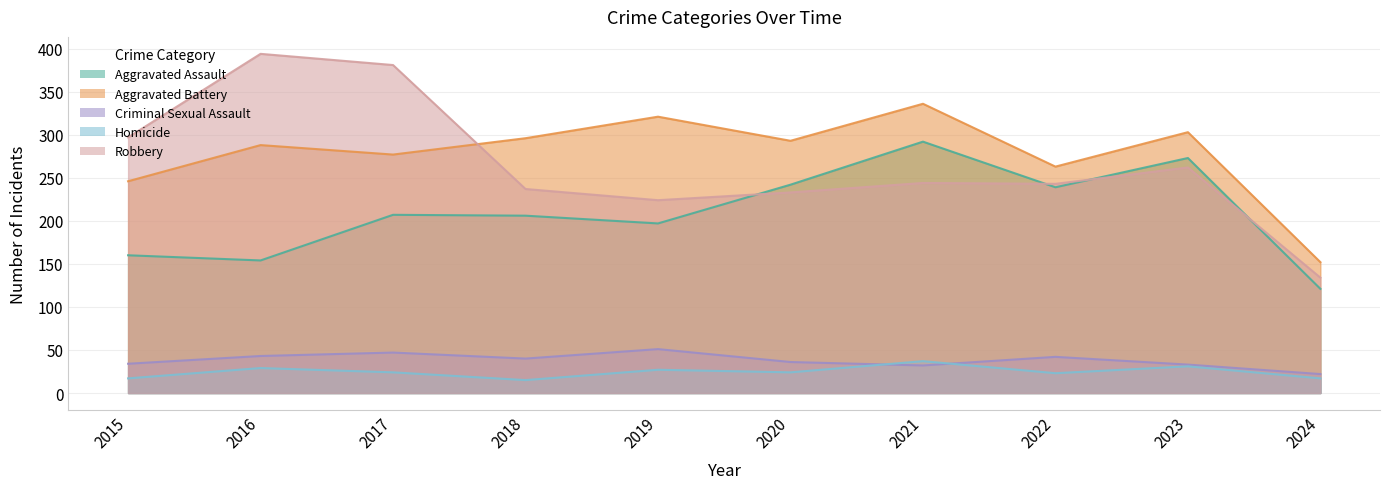

Reading right to left, extract all data points from this chart.

Aggravated Assault: 2024=121	2023=273	2022=239	2021=292	2020=242	2019=197	2018=206	2017=207	2016=154	2015=160
Aggravated Battery: 2024=152	2023=303	2022=263	2021=336	2020=293	2019=321	2018=296	2017=277	2016=288	2015=246
Criminal Sexual Assault: 2024=22	2023=33	2022=42	2021=32	2020=36	2019=51	2018=40	2017=47	2016=43	2015=34
Homicide: 2024=17	2023=31	2022=23	2021=37	2020=24	2019=27	2018=15	2017=24	2016=29	2015=17
Robbery: 2024=134	2023=262	2022=243	2021=244	2020=233	2019=224	2018=237	2017=381	2016=394	2015=297